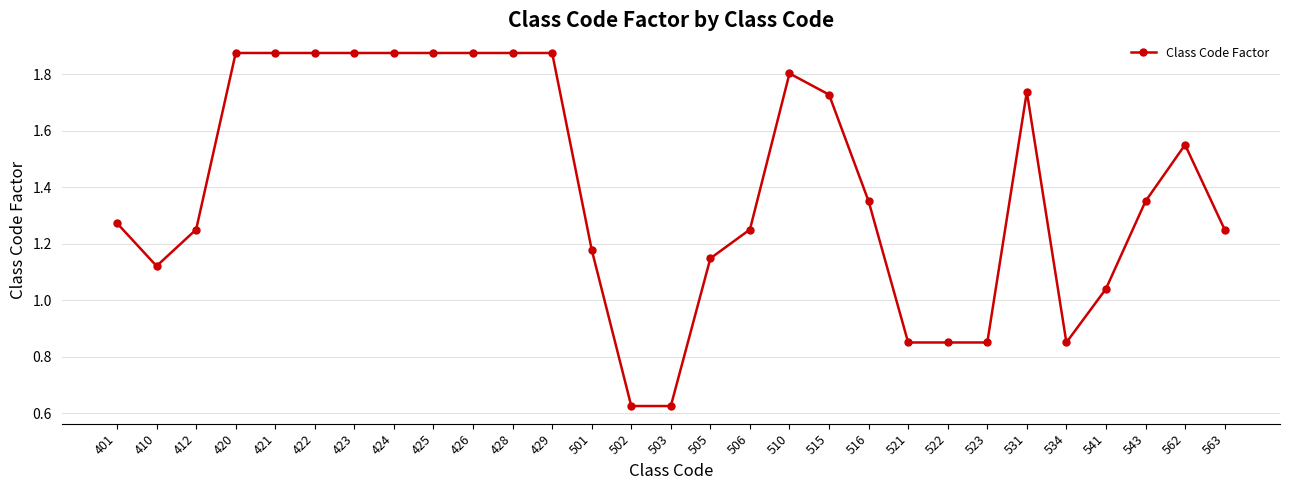

Between 503 and 422, which is larger?

422